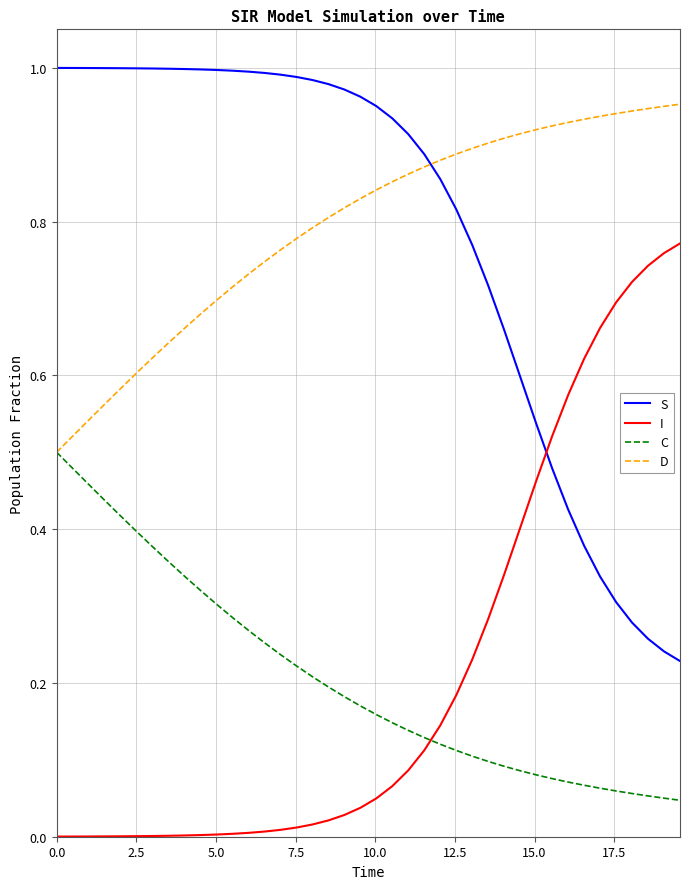

What is the sum of all D values?

31.8